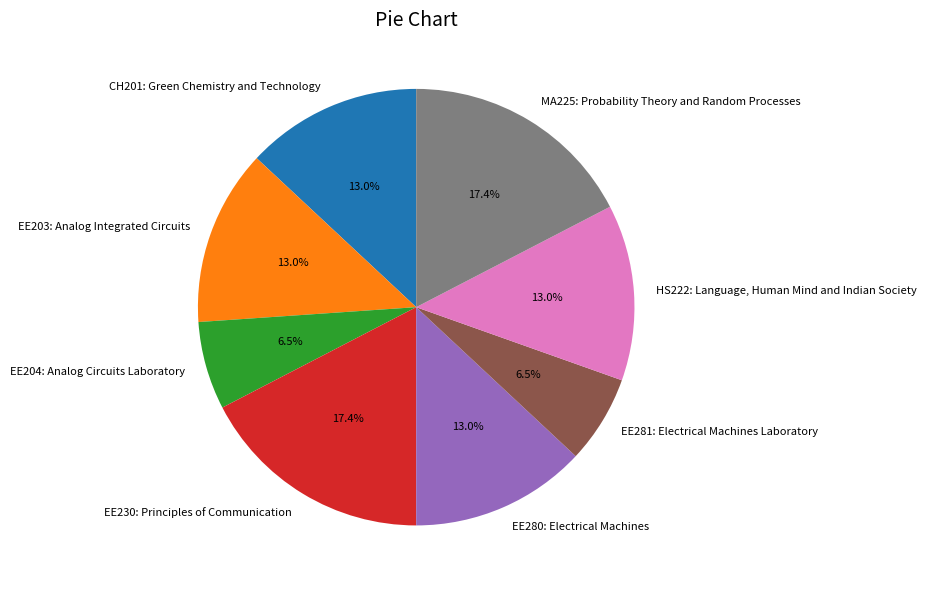

Between HS222: Language, Human Mind and Indian Society and EE204: Analog Circuits Laboratory, which is larger?

HS222: Language, Human Mind and Indian Society